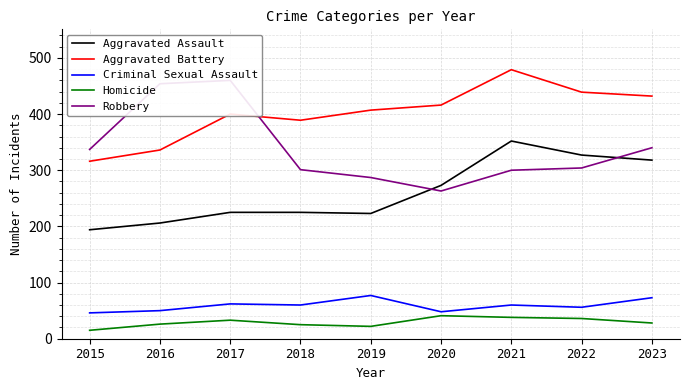

What is the average value of the Aggravated Battery series?

402